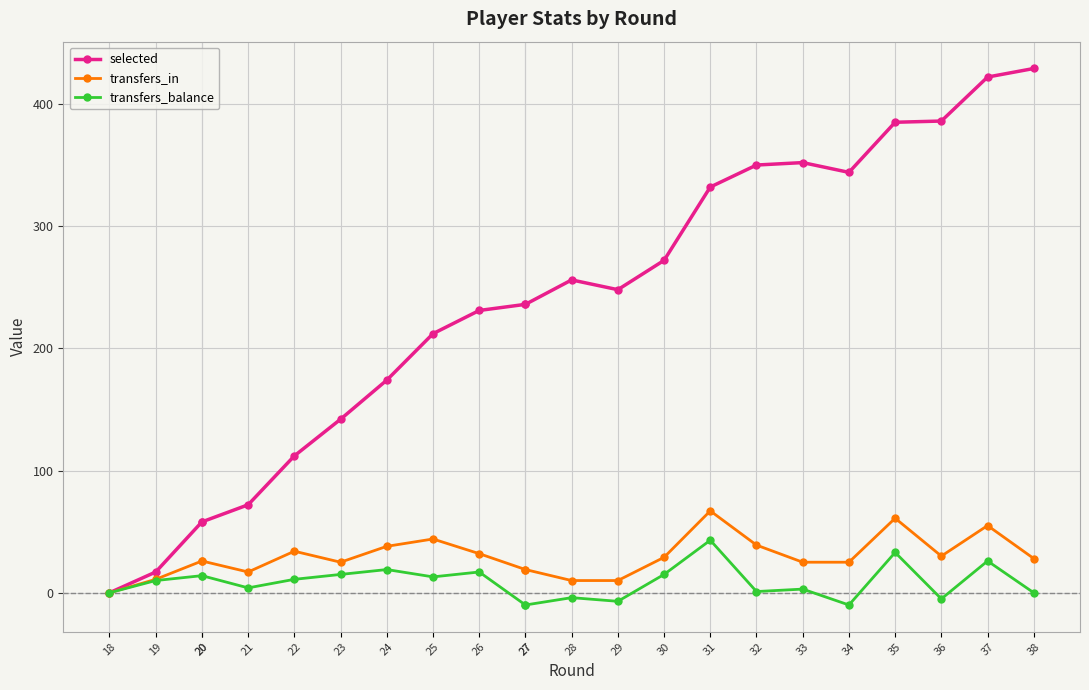

True or false: selected has more than 2 points higher than both neighbors.

False